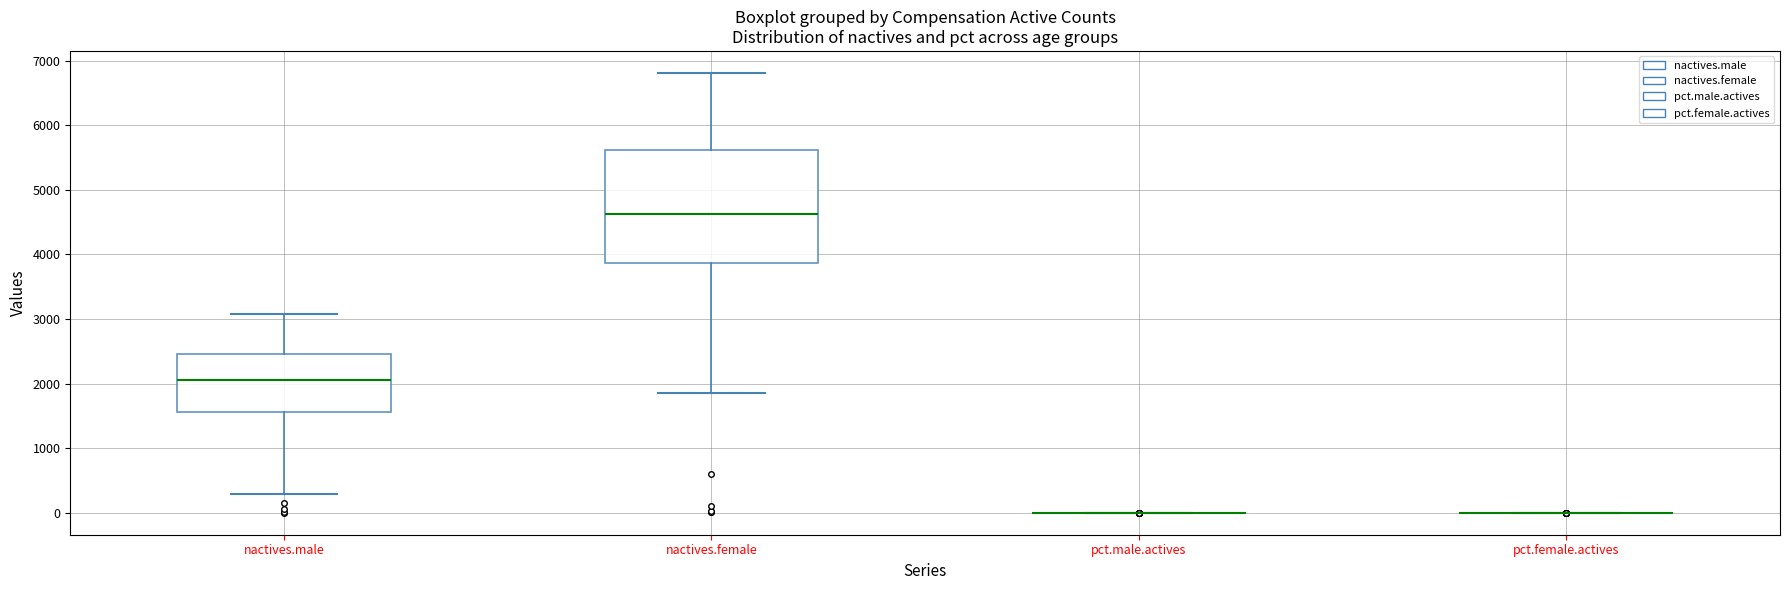

Reading left to right, read every box against the y-axis: the position of its median line, the range the box covers, and the ends of its whiskers. The values are not printed on the chart, so give them approximately, as read against the axis.

nactives.male: median 2100, box 1600 to 2500, whiskers 300 to 3100
nactives.female: median 4600, box 3900 to 5600, whiskers 1900 to 6800
pct.male.actives: box collapsed to a line at 0, whiskers 0 to 0
pct.female.actives: box collapsed to a line at 0, whiskers 0 to 0